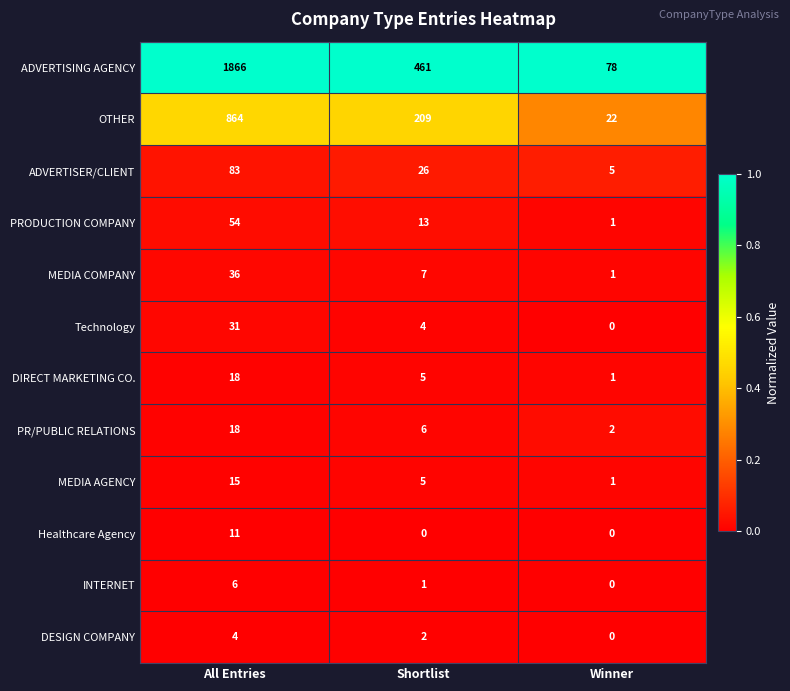

How many data points in Technology are less than 4?

1